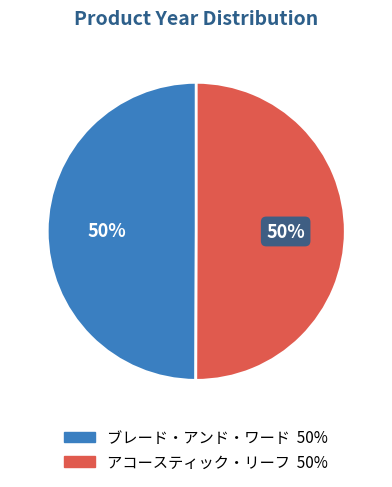

To the nearest percent, what is the combined percentage of ブレード・アンド・ワード and アコースティック・リーフ?

100%